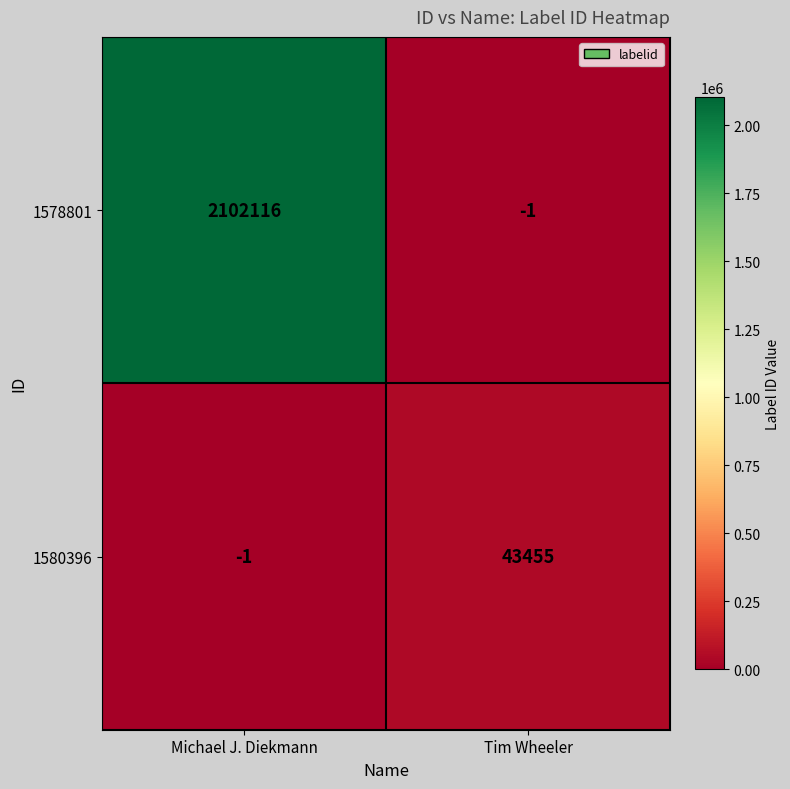

Rank the series by their maximum value, from highest to lowest.

1578801, 1580396